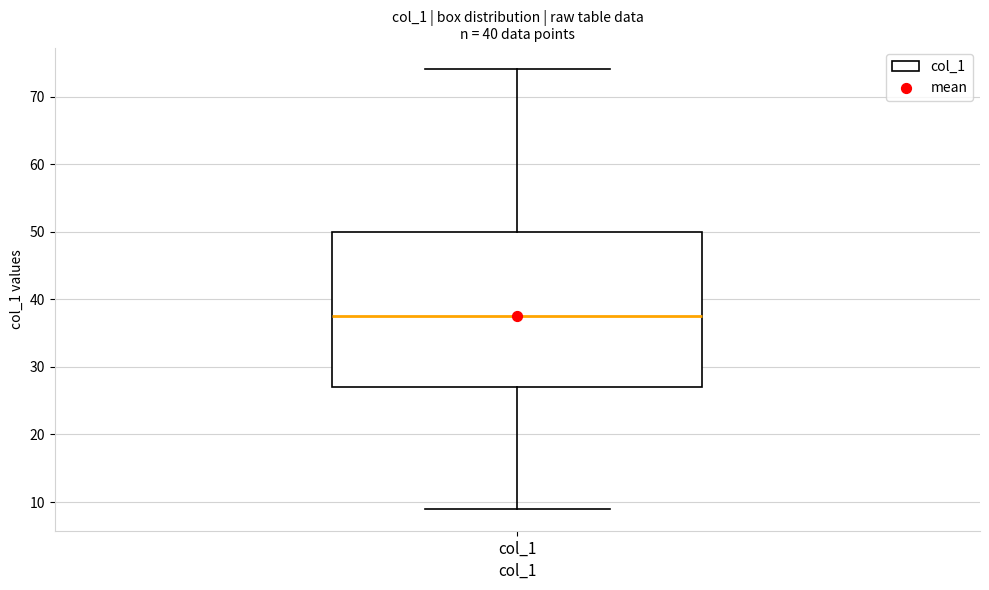

Read this box plot against the y-axis: the position of the median line, the range covered by the box, and the ends of both whiskers. The values are not printed on the chart, so give them approximately, as read against the axis.

median 38, box 27 to 50, whiskers 9 to 74